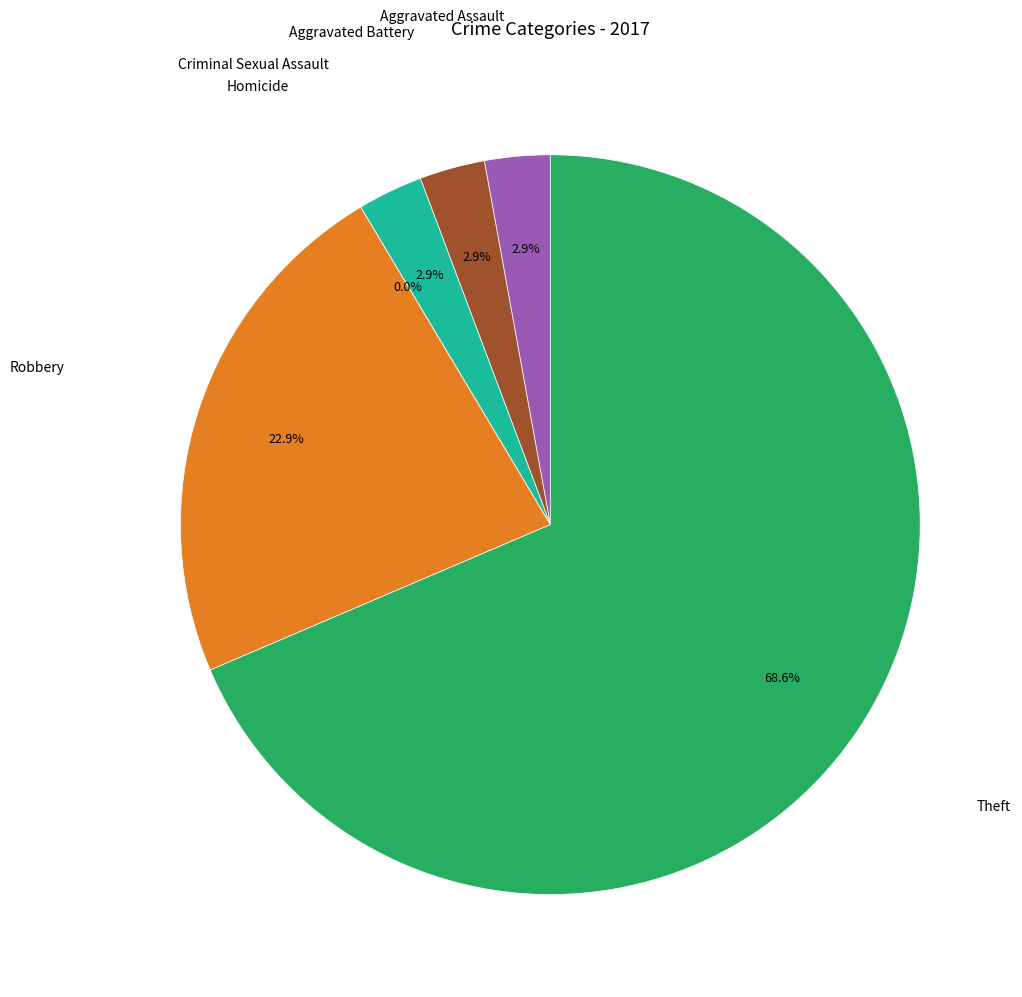

Is there any slice that represents more than half of the pie?

Yes